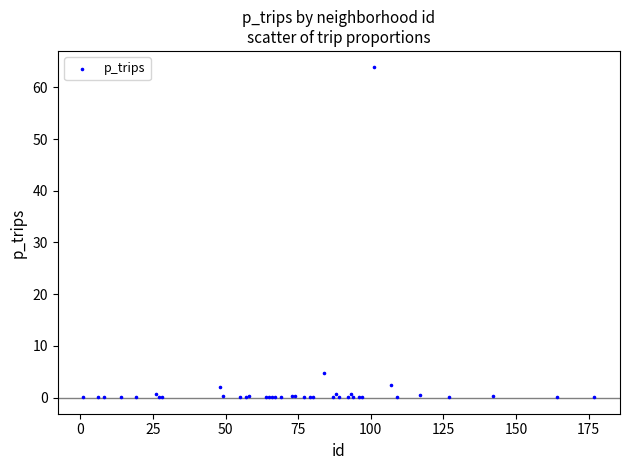

What Y value in the scatter plot is closest to 31?

4.7